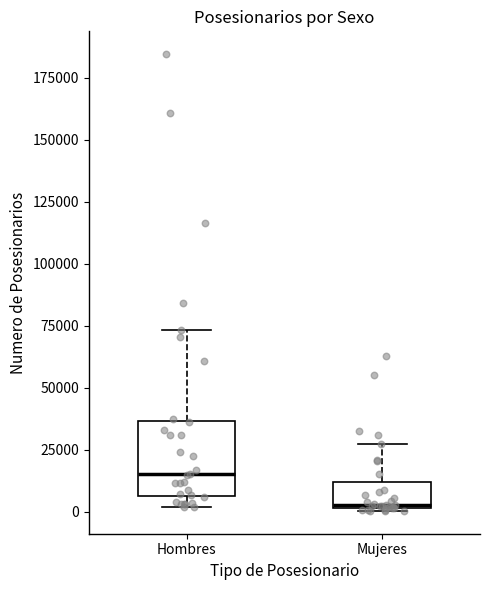

Reading left to right, read every box against the y-axis: the position of its median line, the range the box covers, and the ends of its whiskers. The values are not printed on the chart, so give them approximately, as read against the axis.

Hombres: median 15000, box 5000 to 35000, whiskers 0 to 75000
Mujeres: median 5000, box 0 to 10000, whiskers 0 to 25000